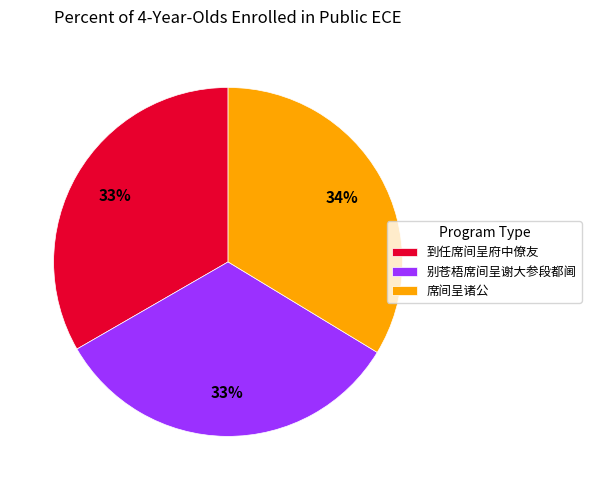

Is it true that 别苍梧席间呈谢大参段都阃 is 33% of the pie?

True